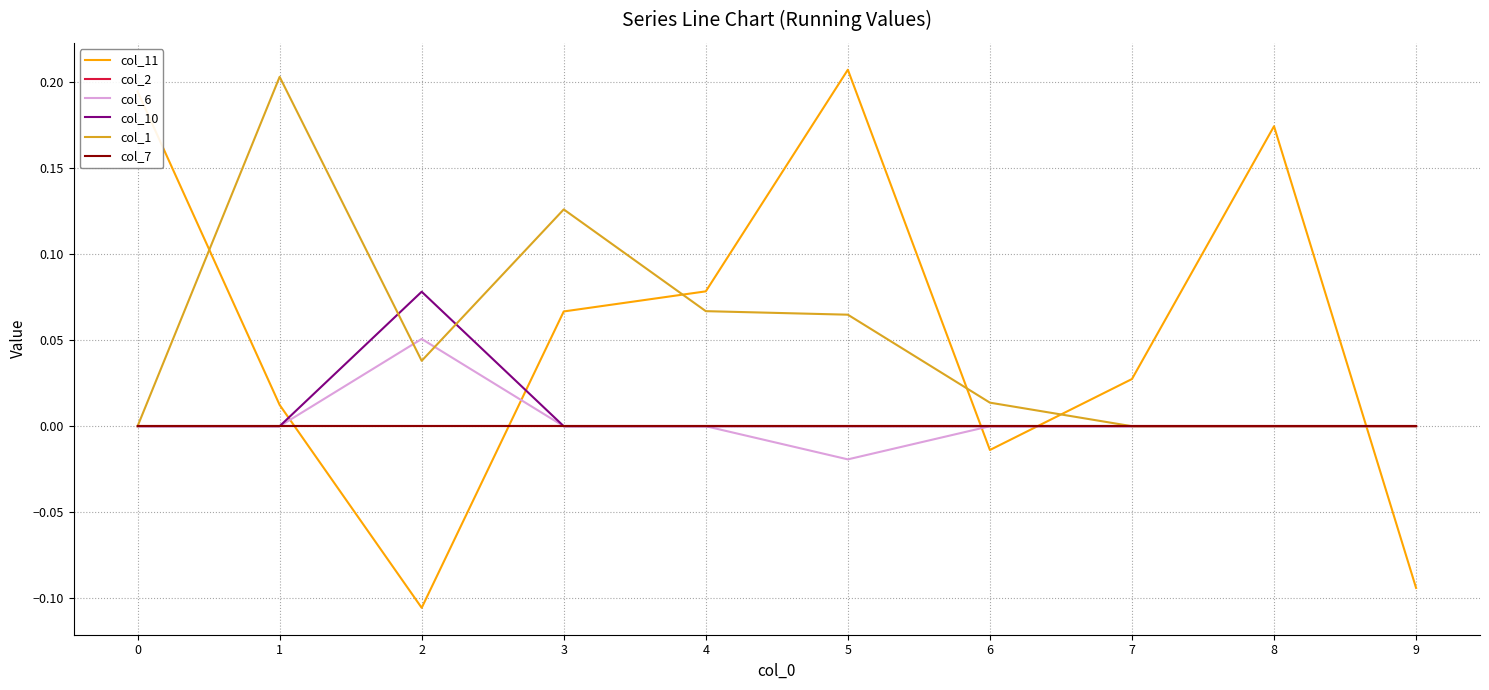

What is the average value of the col_11 series?

0.1